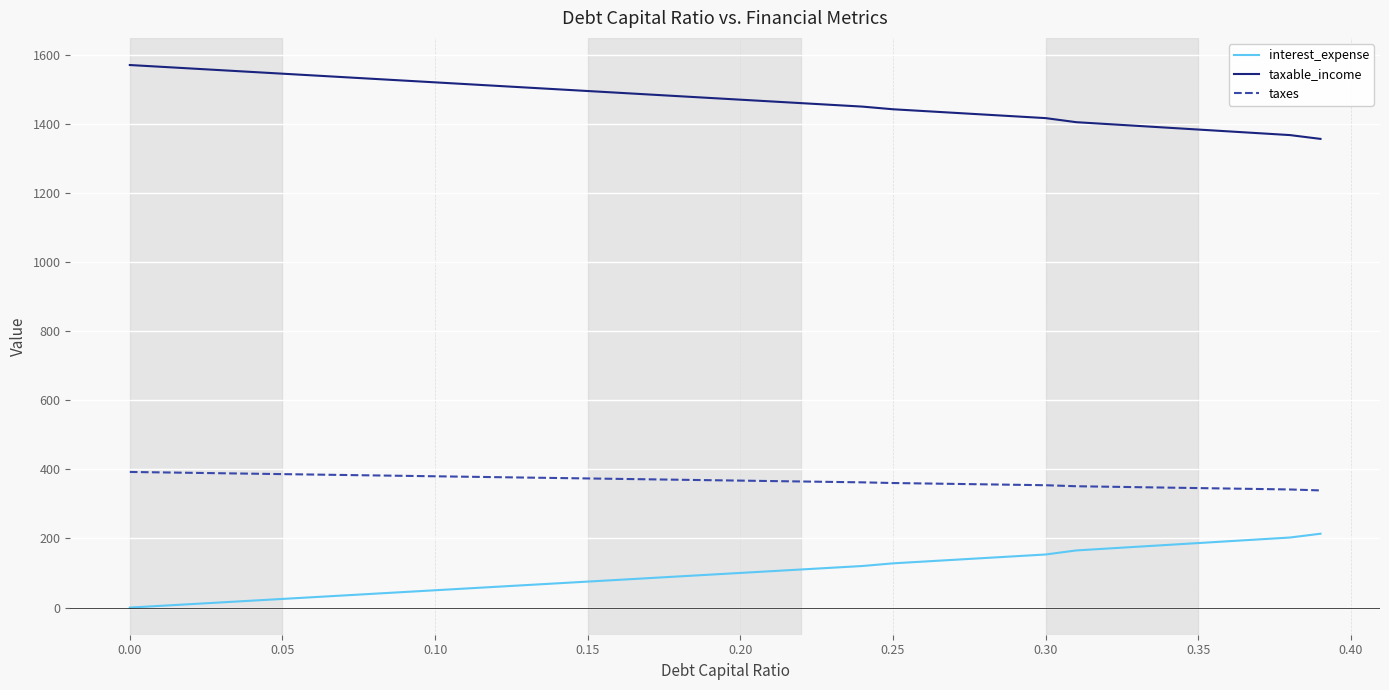

What is the greatest value displayed?

1569.8